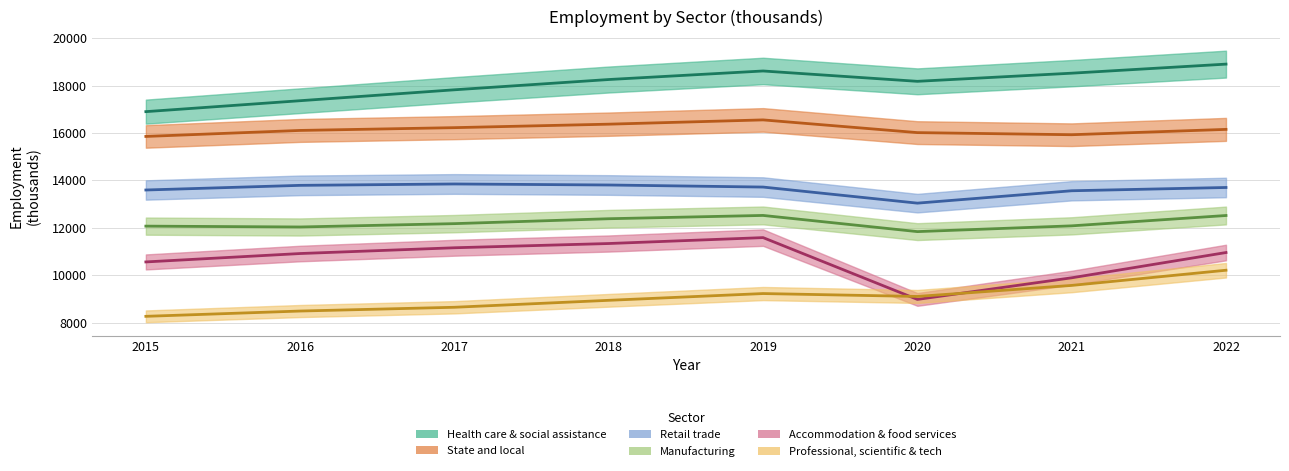

Where is the first local minimum for Health care & social assistance?

2020